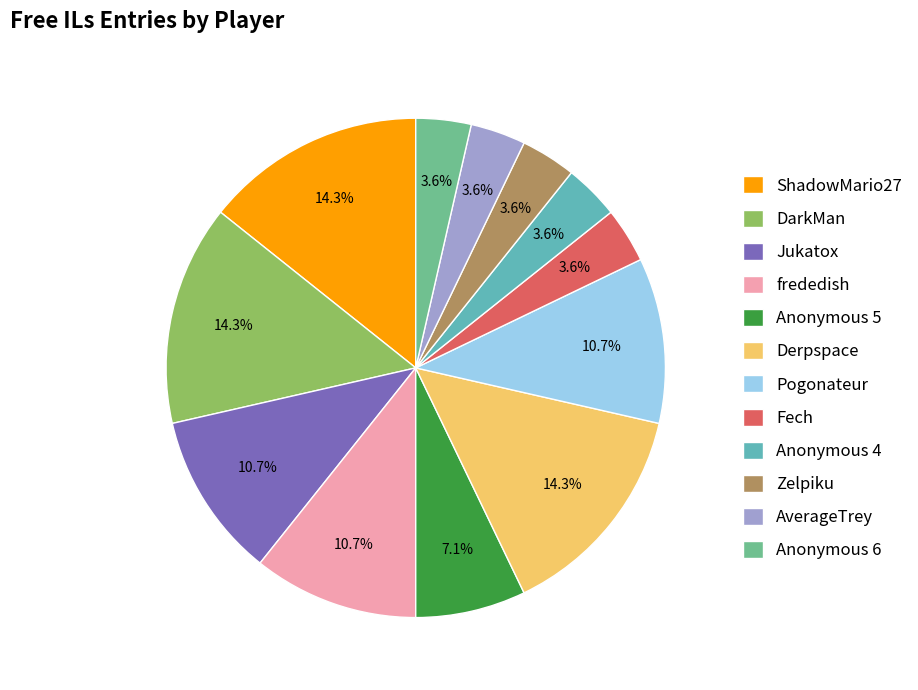

To the nearest percent, what portion does Fech represent?

4%